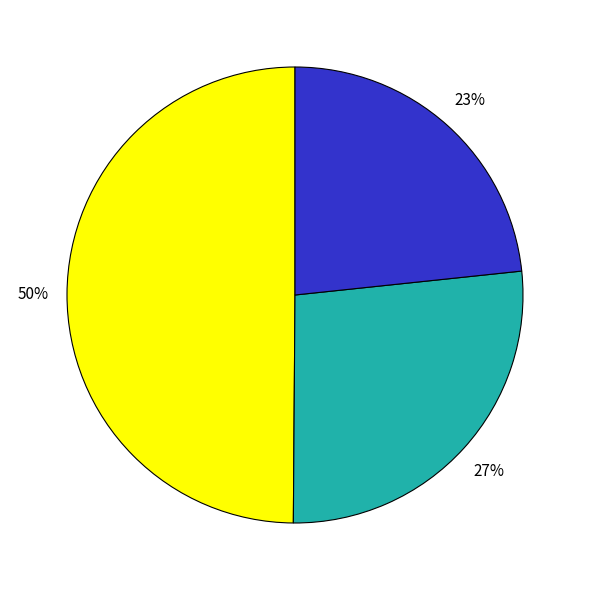

To the nearest percent, what is the average slice percentage?

33%